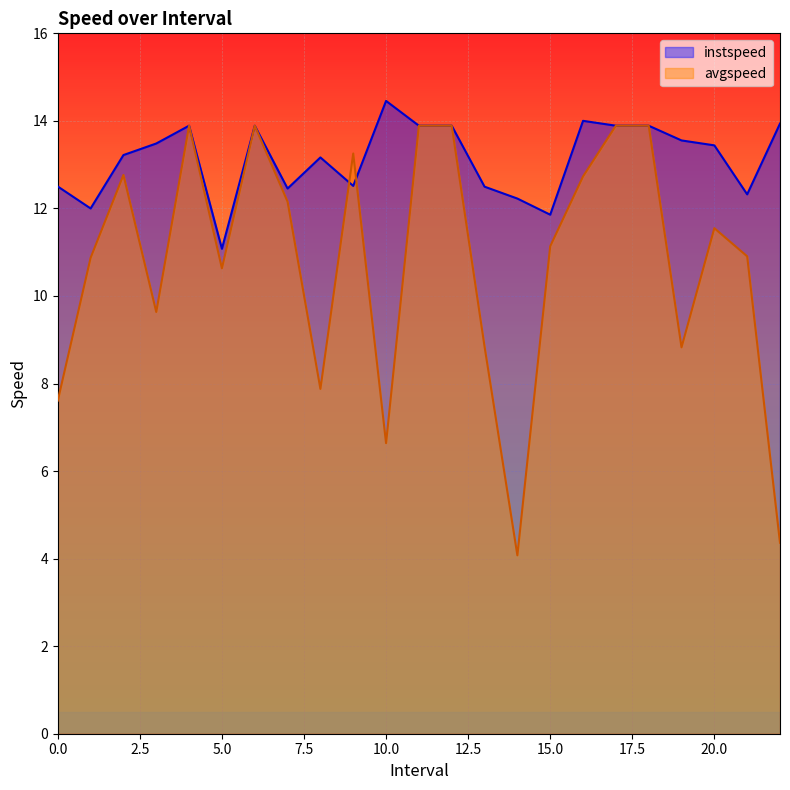

What are all the series names shown in the legend?

instspeed, avgspeed